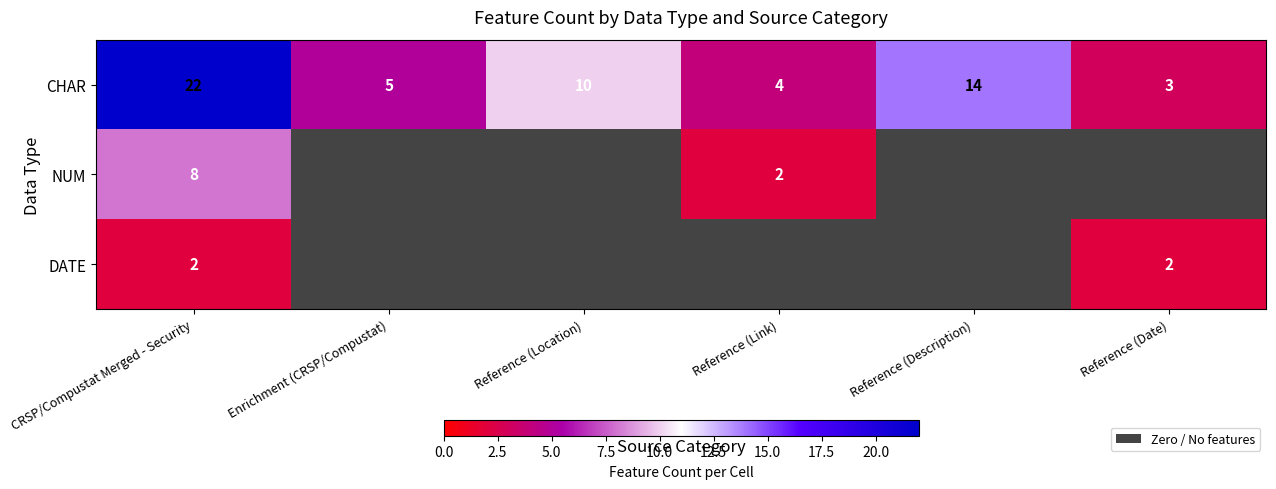

What is the total value across all series at CRSP/Compustat Merged - Security?

32